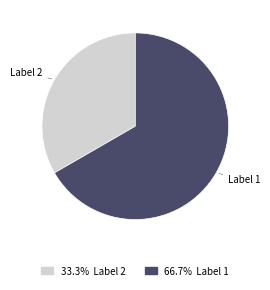

Does any single category account for the majority?

Yes